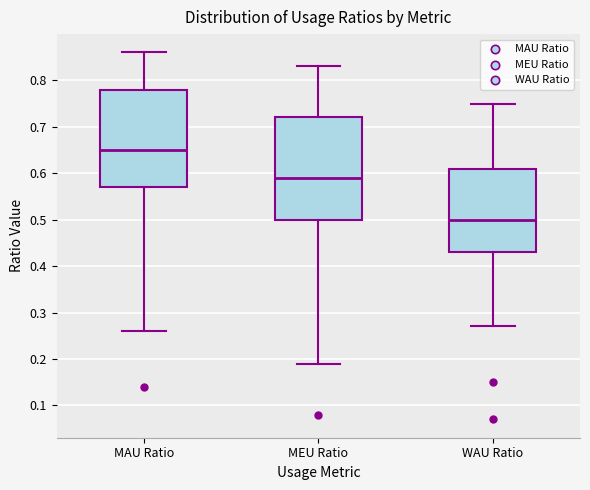

Reading left to right, read every box against the y-axis: the position of its median line, the range the box covers, and the ends of its whiskers. The values are not printed on the chart, so give them approximately, as read against the axis.

MAU Ratio: median 0.65, box 0.57 to 0.78, whiskers 0.26 to 0.86
MEU Ratio: median 0.59, box 0.50 to 0.72, whiskers 0.19 to 0.83
WAU Ratio: median 0.50, box 0.43 to 0.61, whiskers 0.27 to 0.75